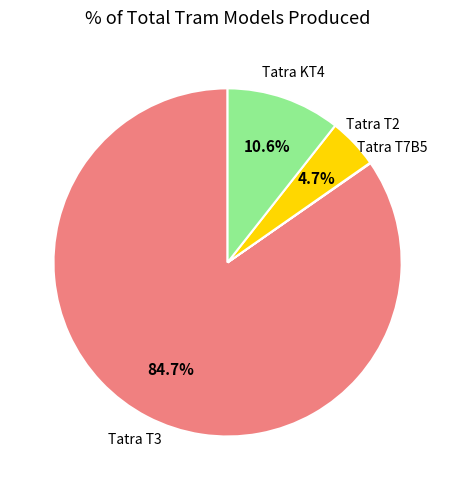

Does any single category account for the majority?

Yes